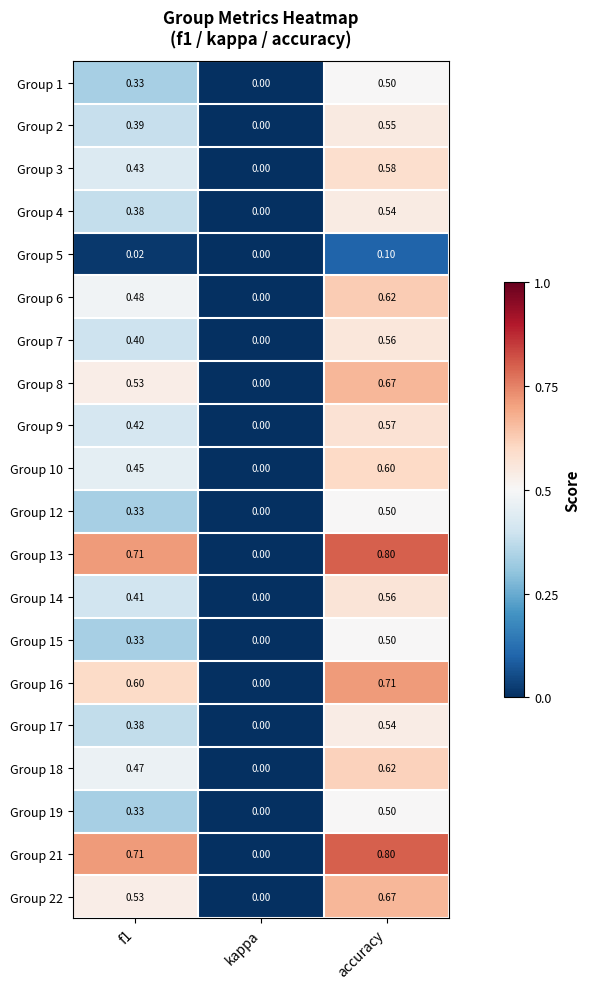

At which category is the sum across all series the highest?

accuracy